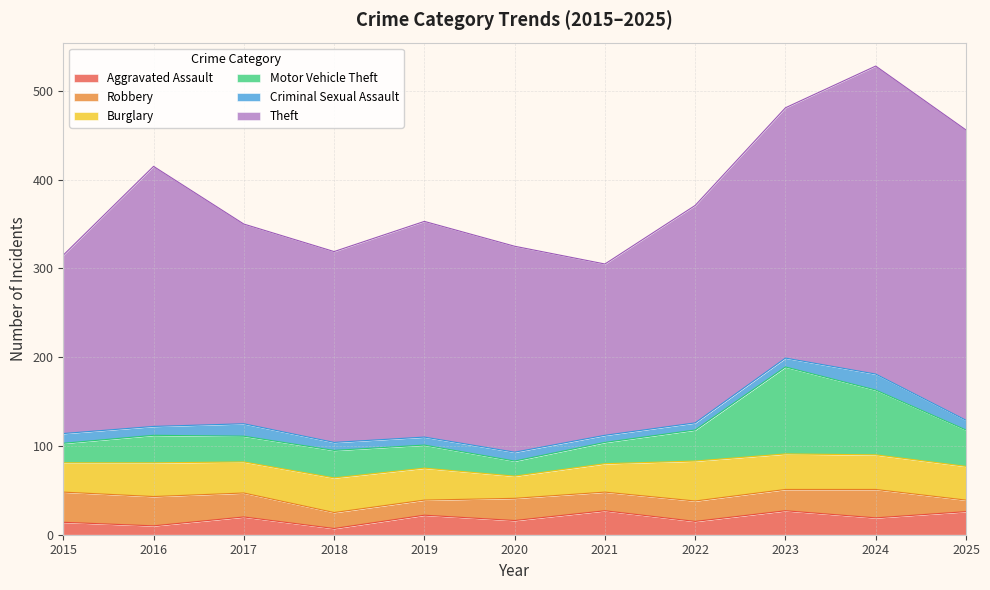

At which category is the sum across all series the highest?

2024